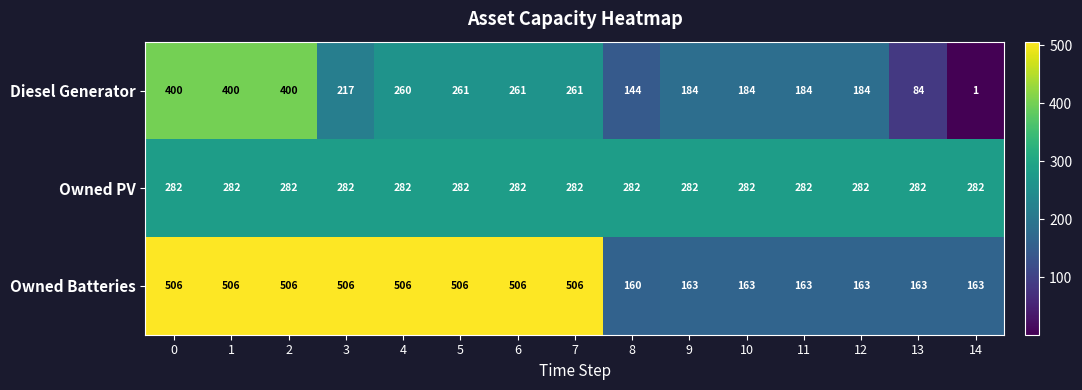

What is the approximate value of Owned Batteries at 13?

163